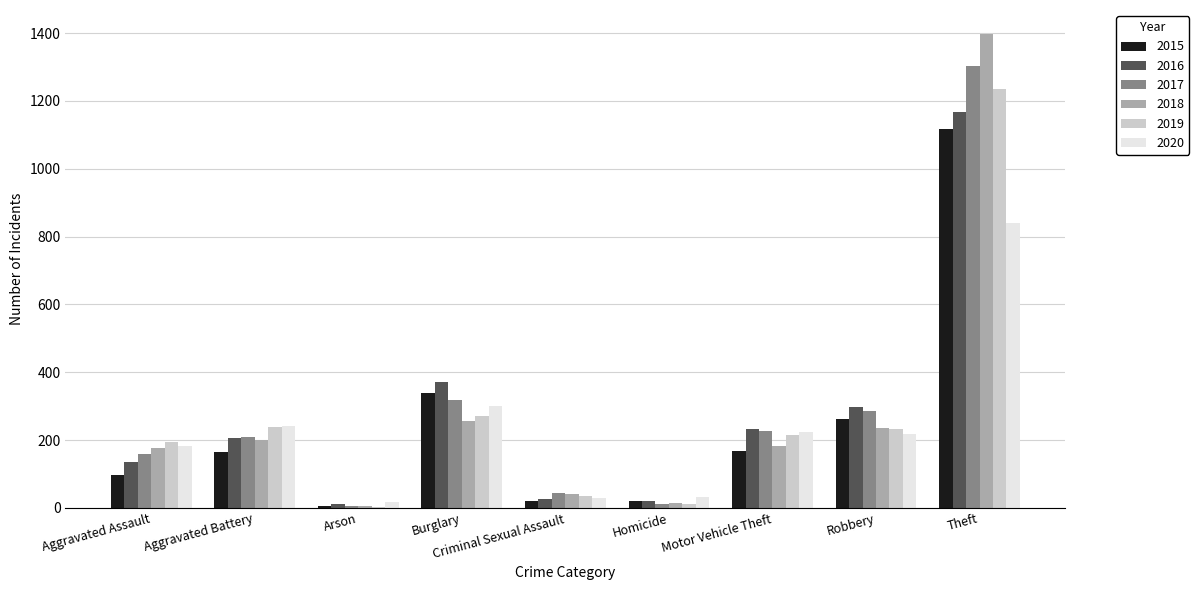

What are all the series names shown in the legend?

2015, 2016, 2017, 2018, 2019, 2020